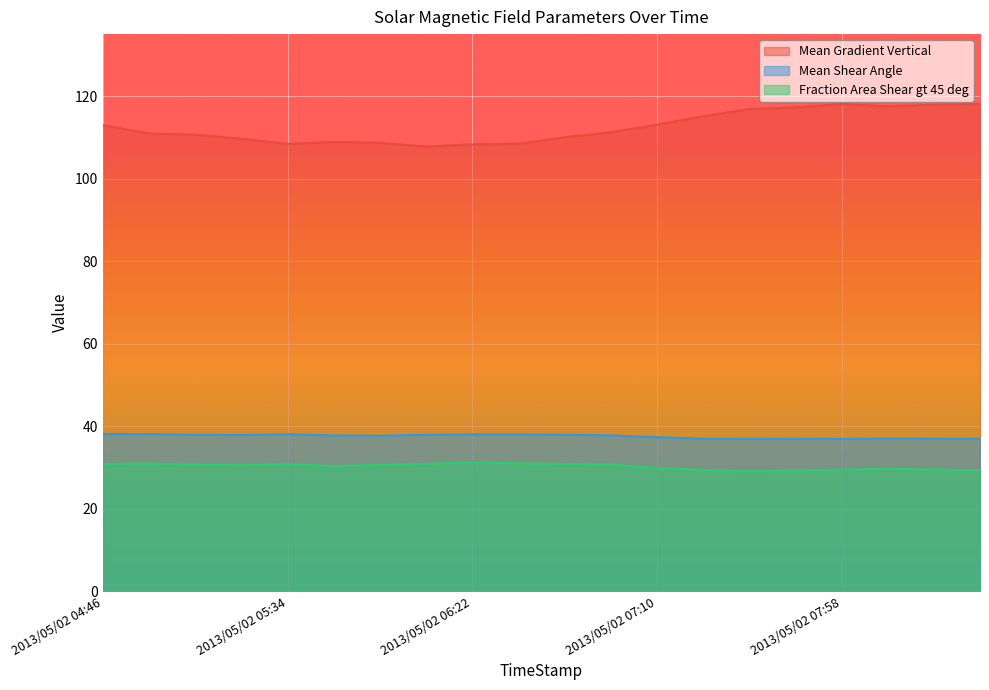

Count the number of categories in the chart.

20